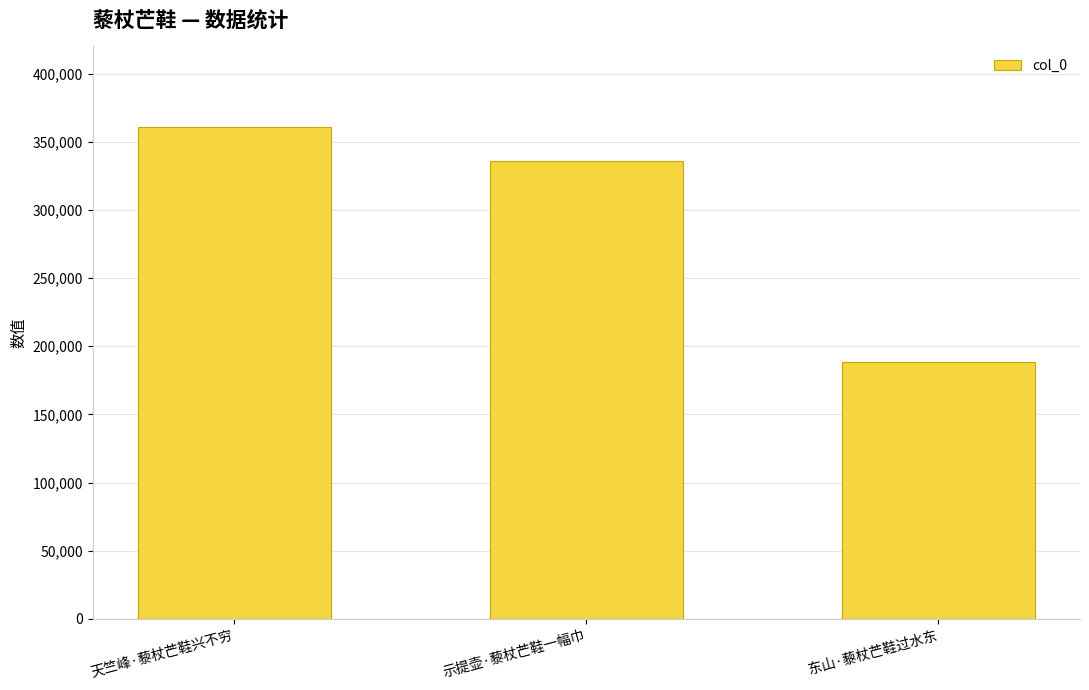

What is the greatest value displayed?

360984